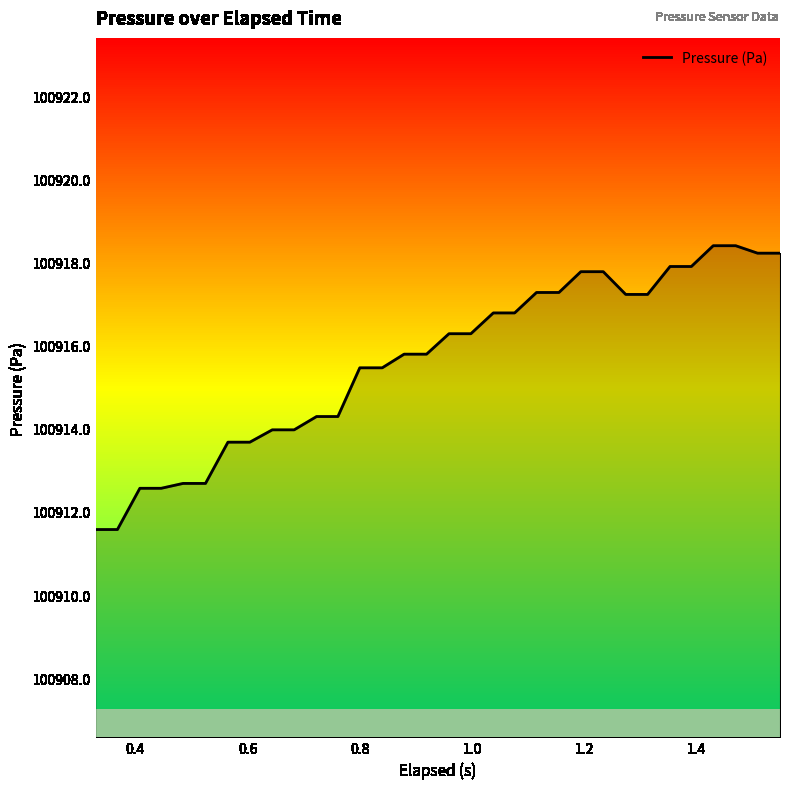

What is the difference between the maximum and minimum values?

6.8